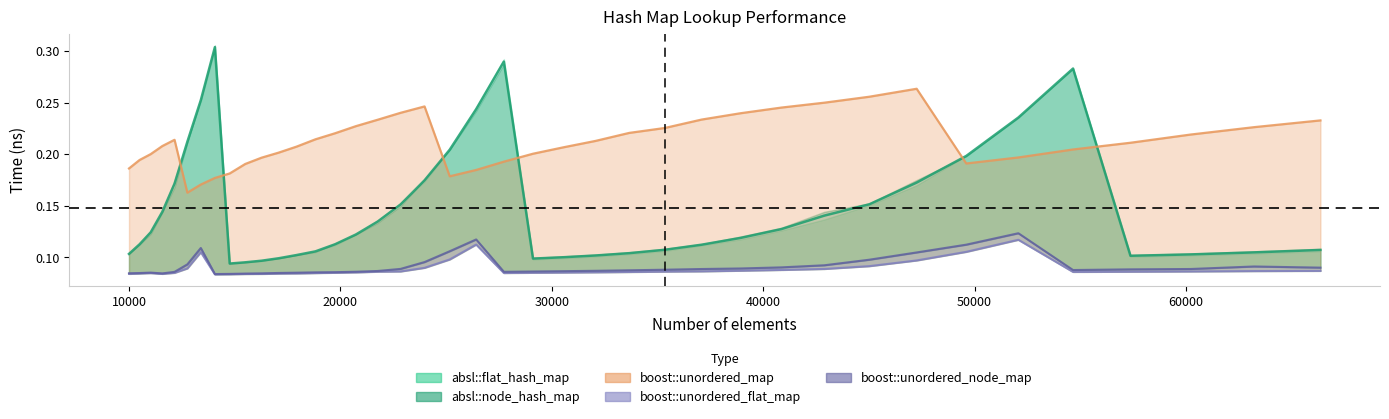

Is it true that the value at 37 is 0.1?

False